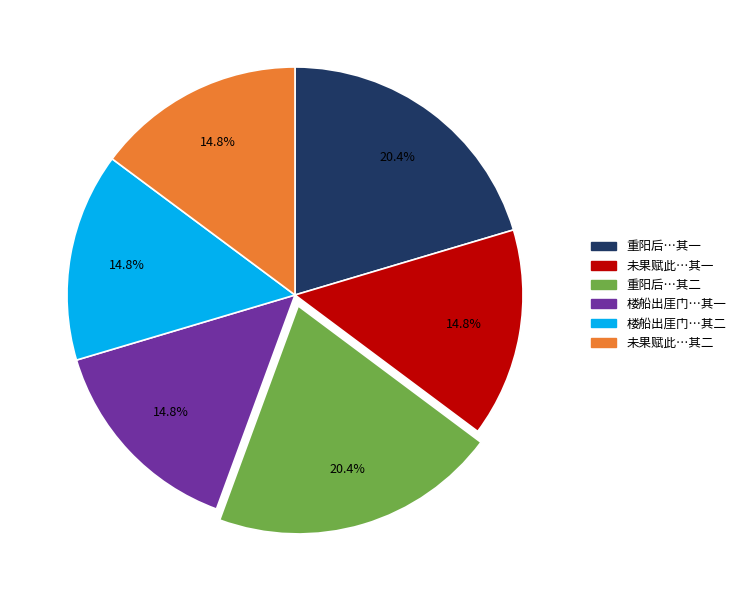

Is there a majority slice in this chart?

No